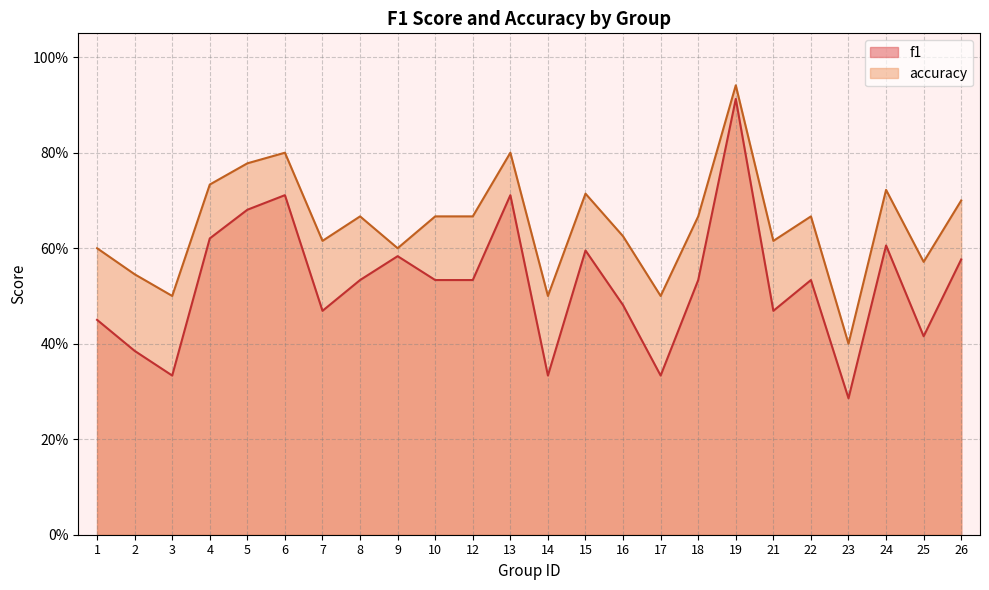

How many lines are shown in the chart?

2